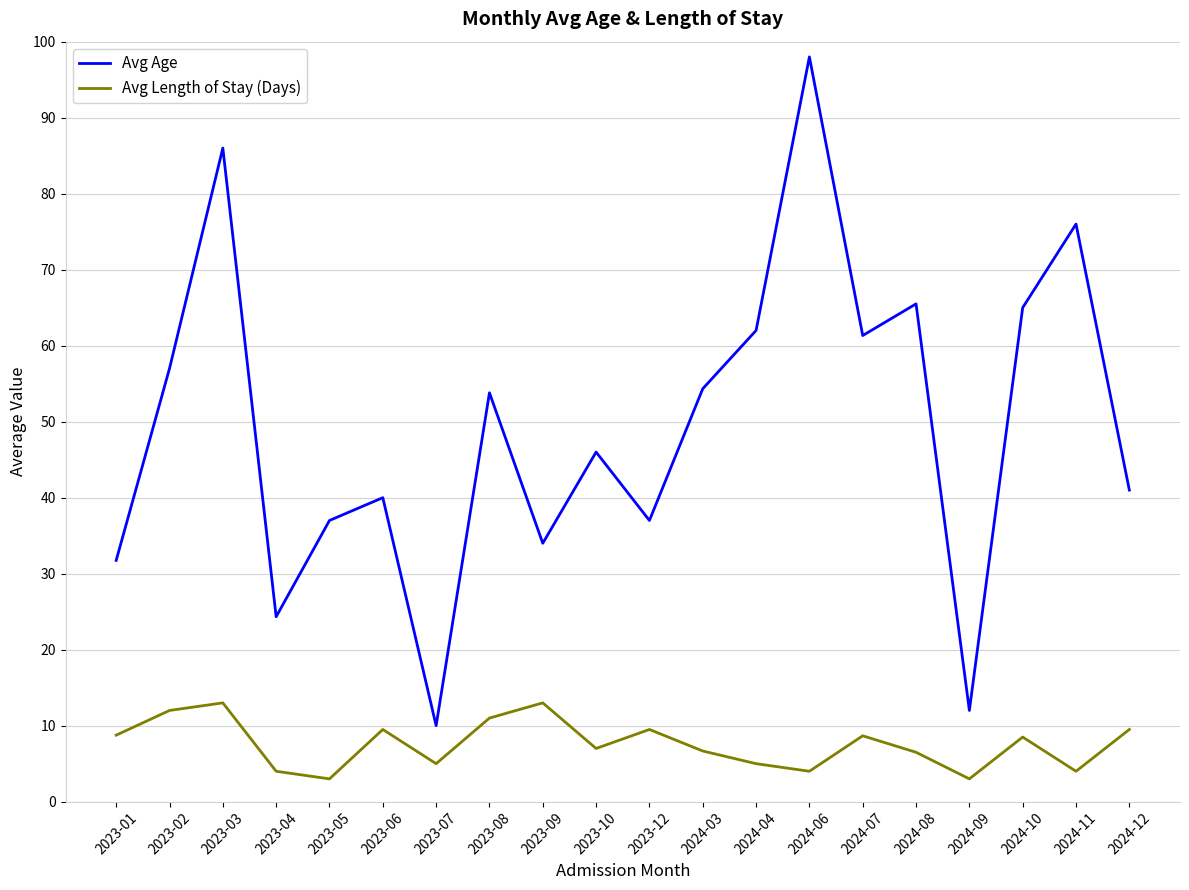

What value does the Avg Length of Stay (Days) series have at 2023-02?

12.0